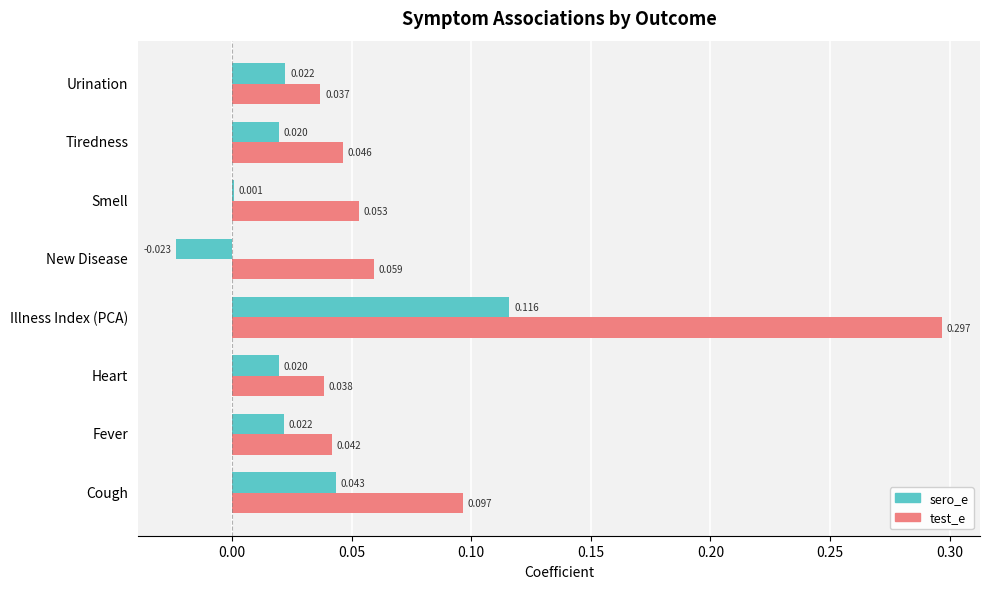

At which category is the sum across all series the highest?

Illness Index (PCA)